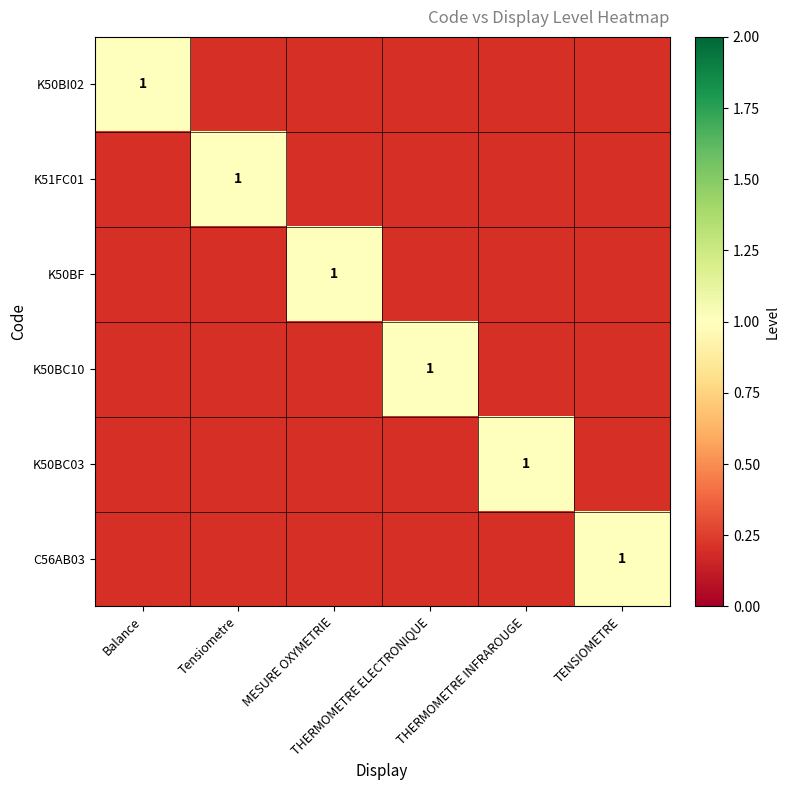

Which category has the highest value in the K51FC01 series?

Tensiometre